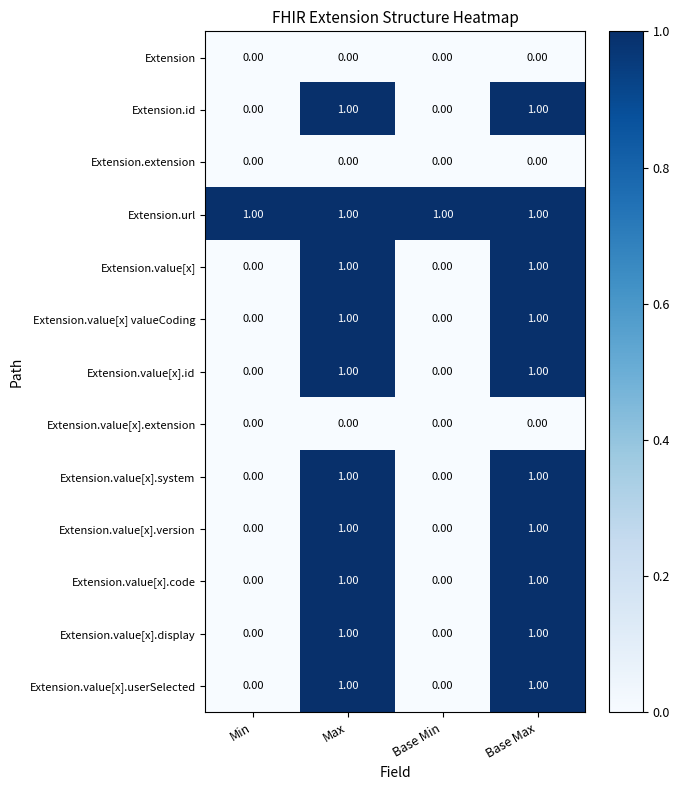

Is the value of Extension.value[x].display at Base Min greater than the value of Extension.value[x] at Max?

No